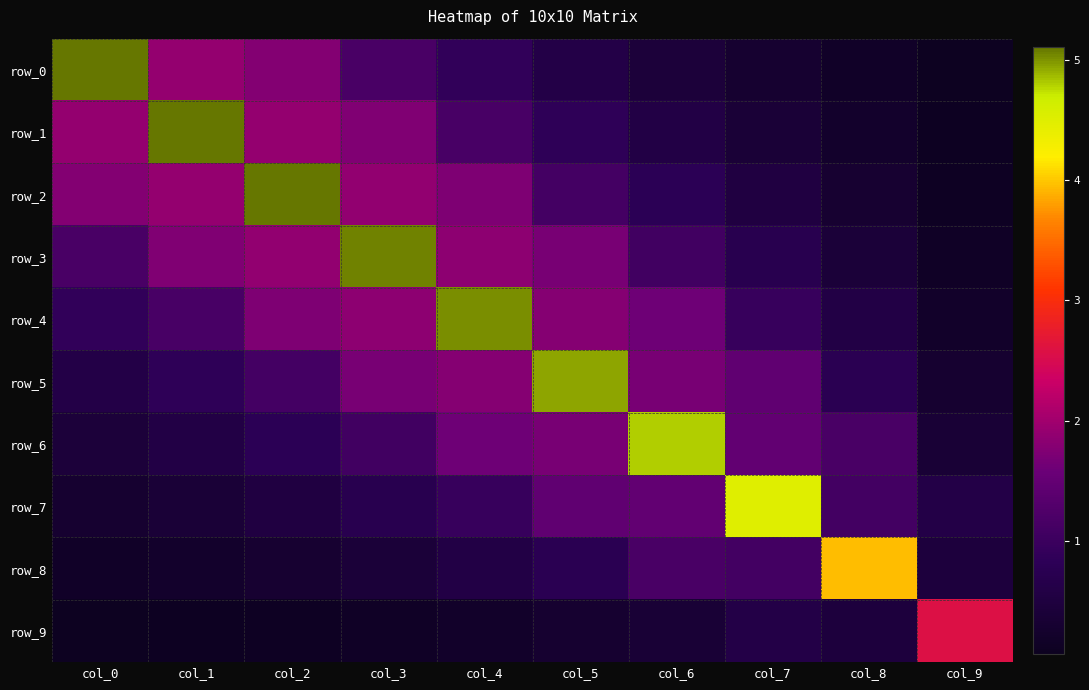

List the labels in order of row_8 value, largest first.

col_8, col_6, col_7, col_5, col_4, col_9, col_3, col_2, col_1, col_0